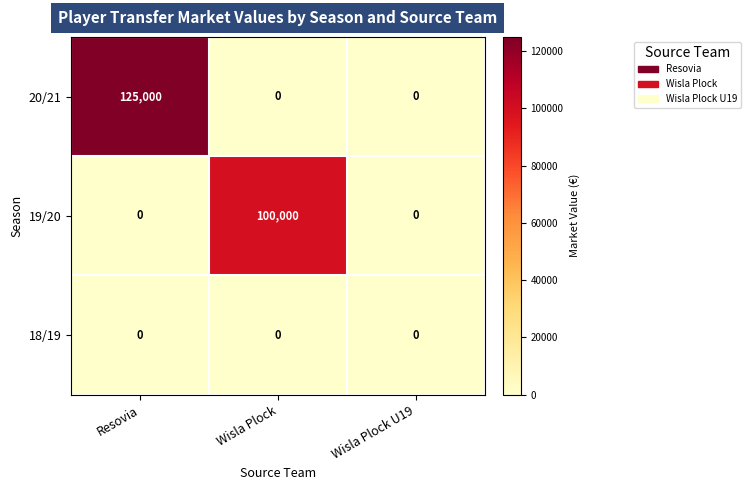

What is the difference between the highest and lowest values at Resovia?

125000